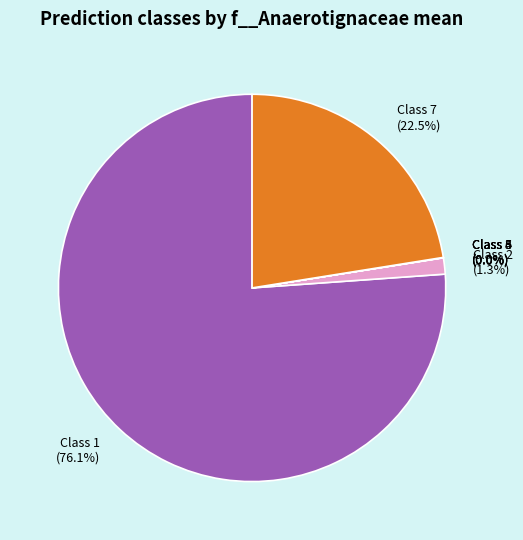

What is the total percentage of Class 2 and Class 7?

23.8%